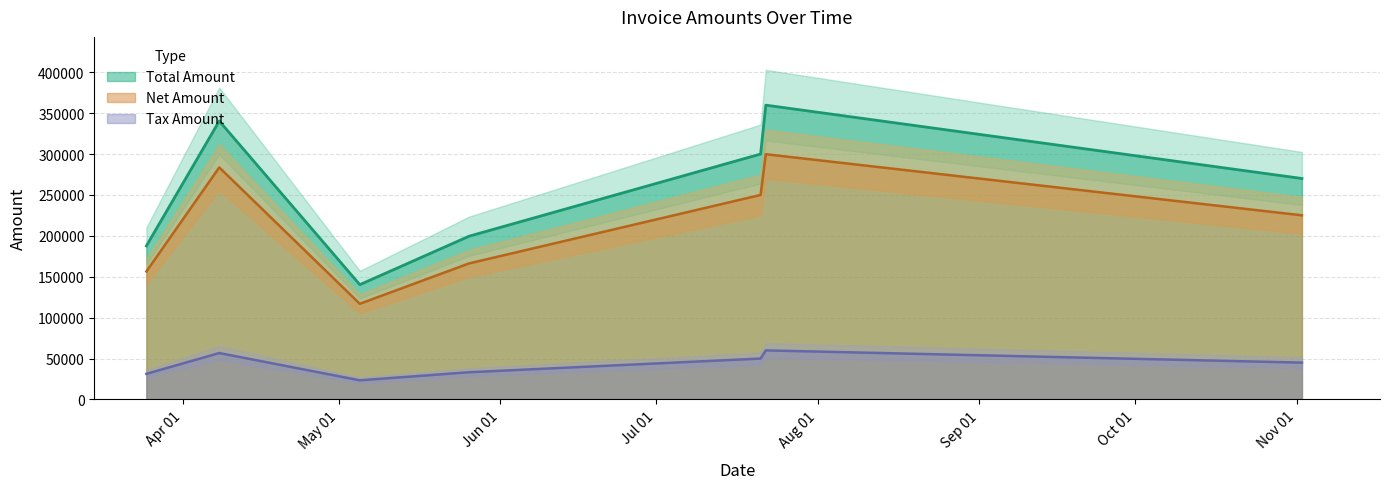

At which label does Net Amount reach its peak?

2017-07-22